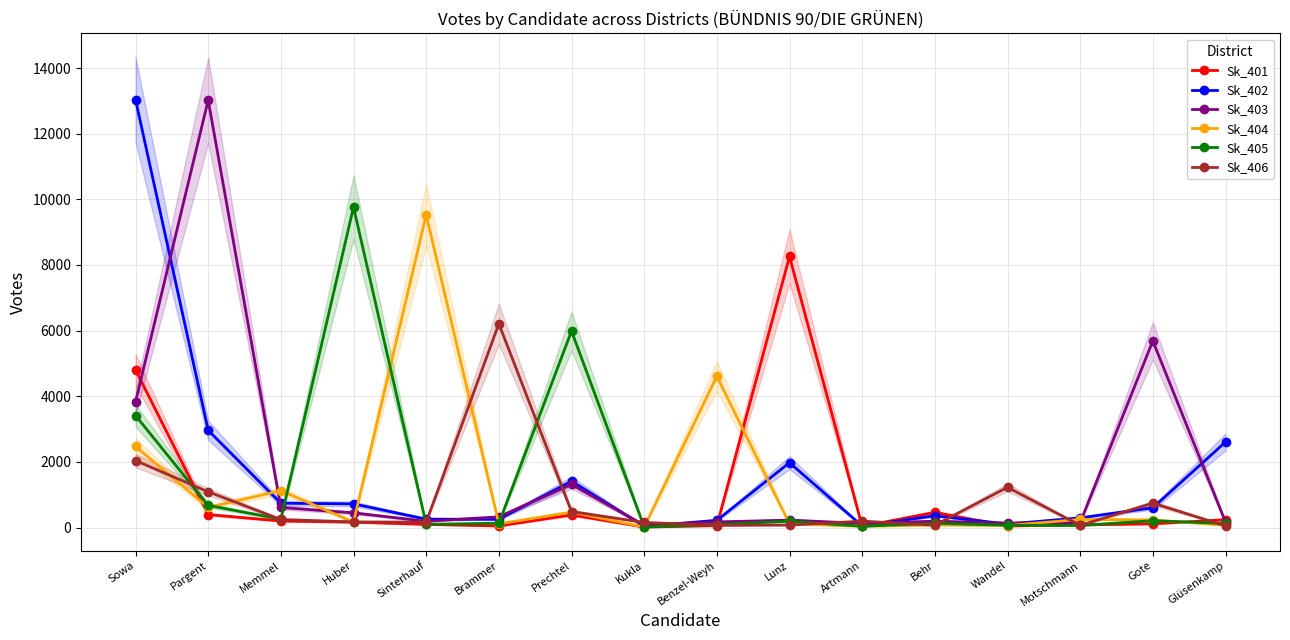

True or false: Sk_405 has a value of 88 at Benzel-Weyh.

True